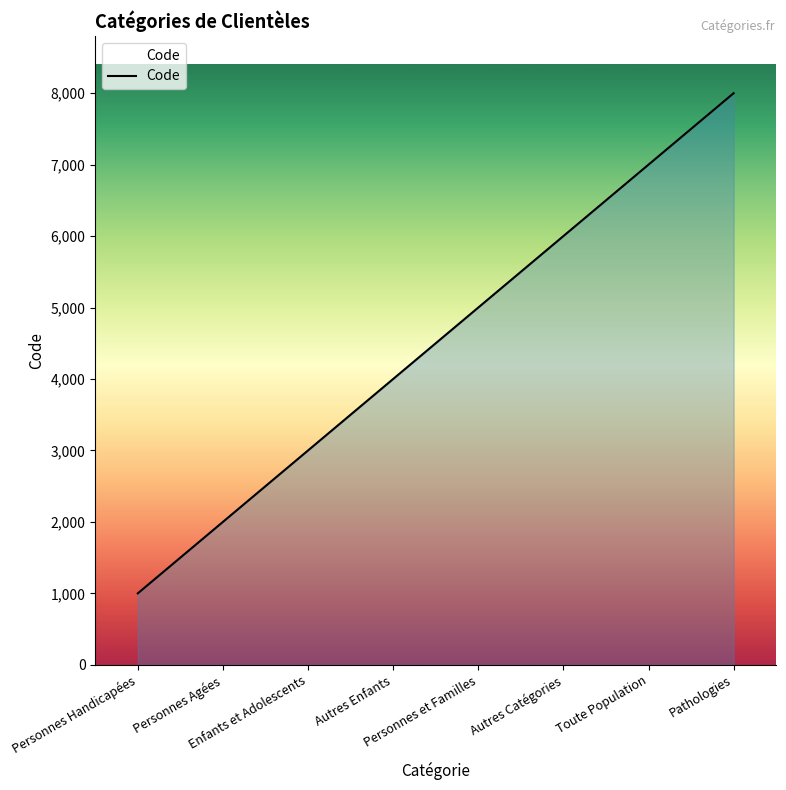

Which category has the lowest value across all series?

Personnes Handicapées